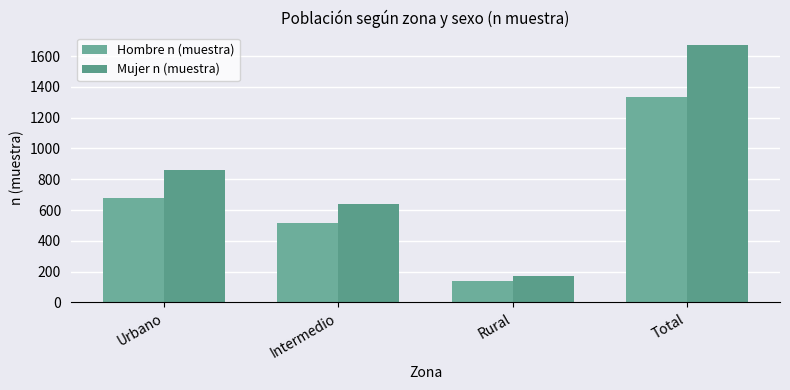

Rank the categories by Hombre n (muestra) value from highest to lowest.

Total, Urbano, Intermedio, Rural